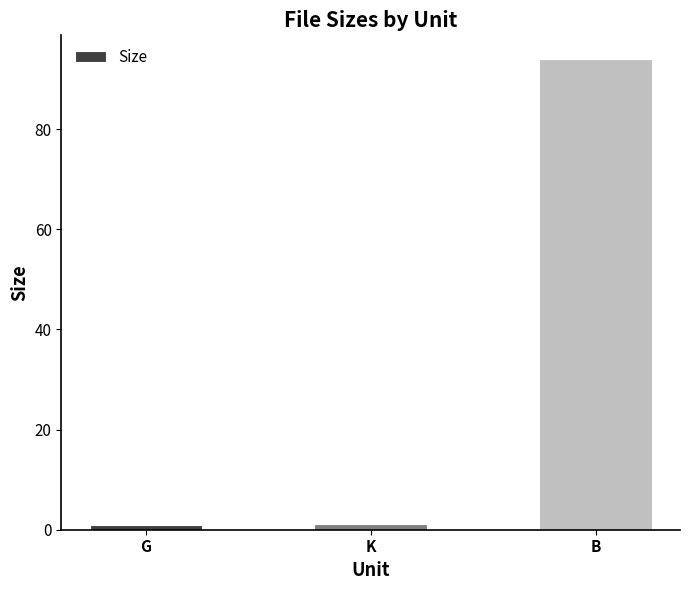

Which label corresponds to the largest value in the chart?

B